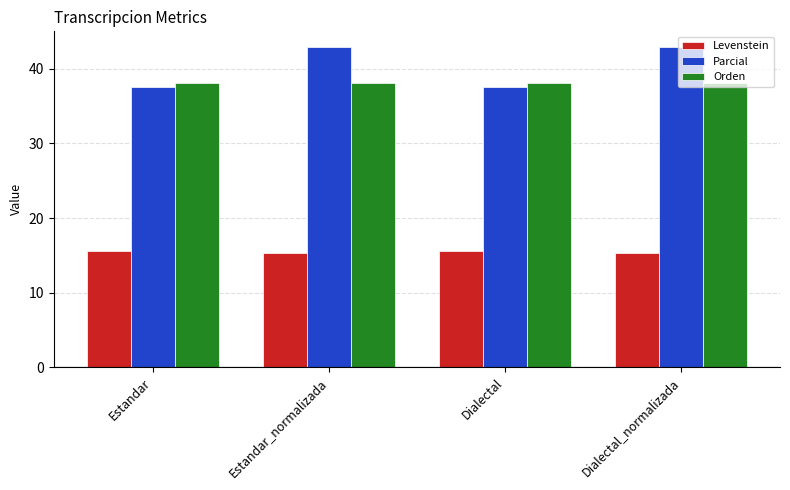

At how many categories does at least one series exceed 27?

4